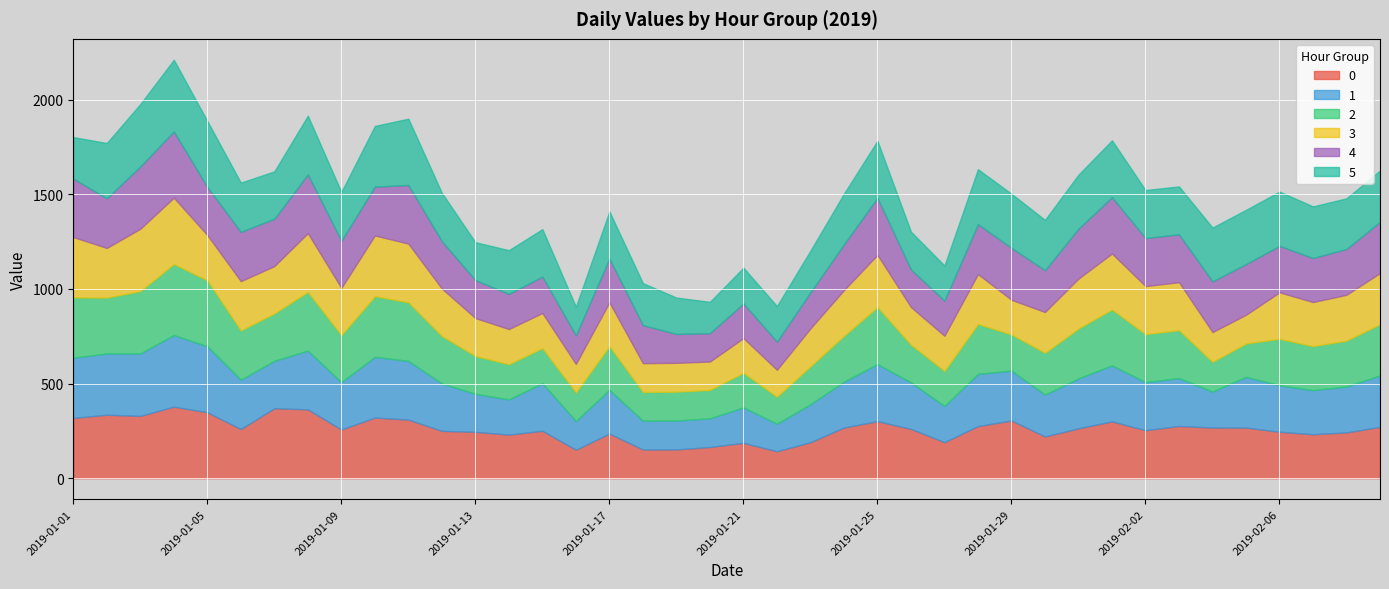

What is the maximum value shown in the chart?

378.2